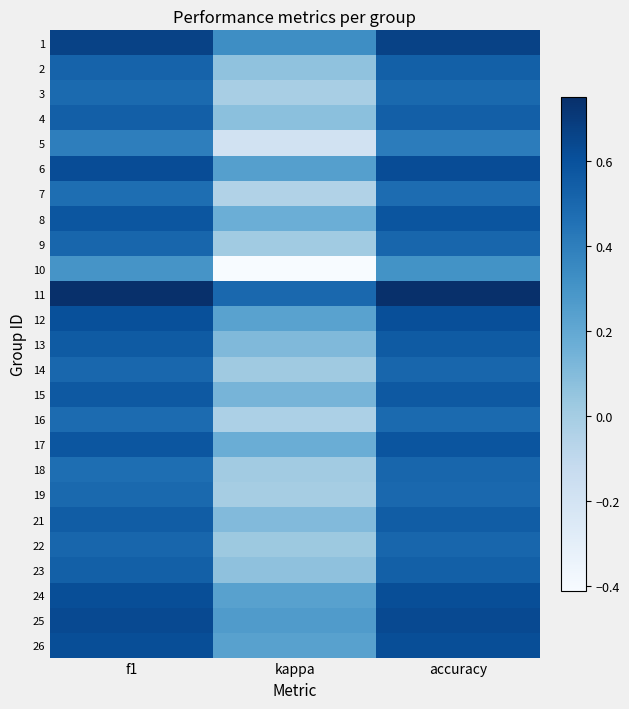

At how many categories does at least one series exceed 0?

3